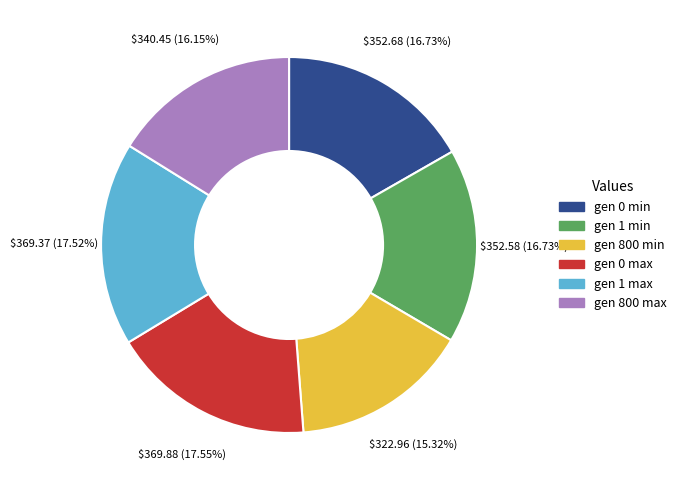

Which has a higher value, gen 0 max or gen 800 min?

gen 0 max